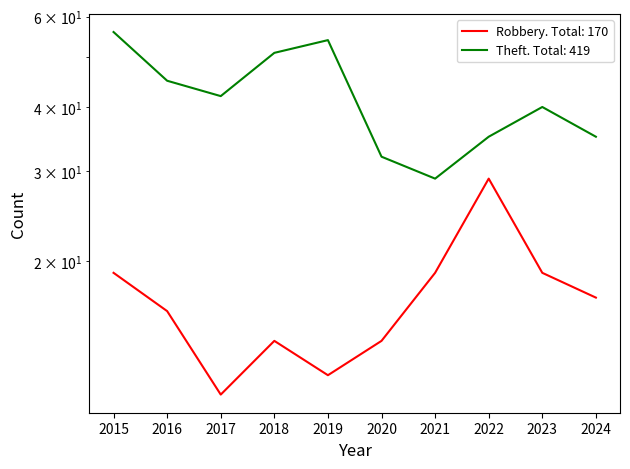

Rank the categories by Theft value from lowest to highest.

2021, 2020, 2022, 2024, 2023, 2017, 2016, 2018, 2019, 2015